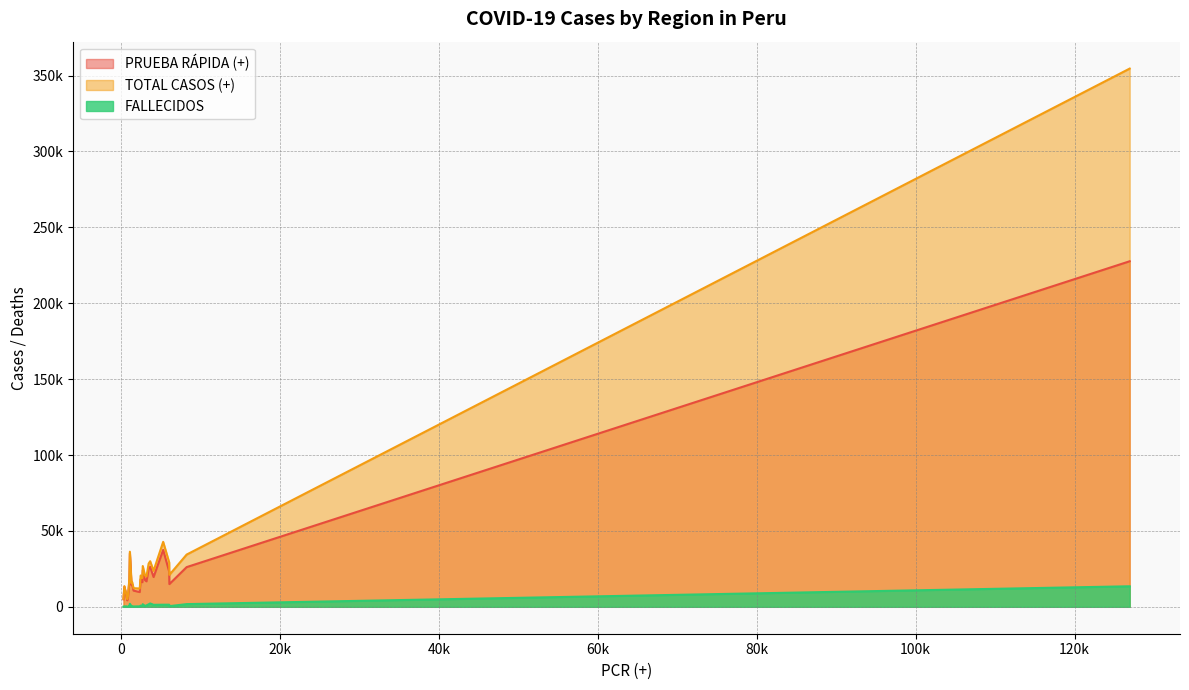

True or false: TOTAL CASOS (+) and PRUEBA RÁPIDA (+) cross at least once.

False